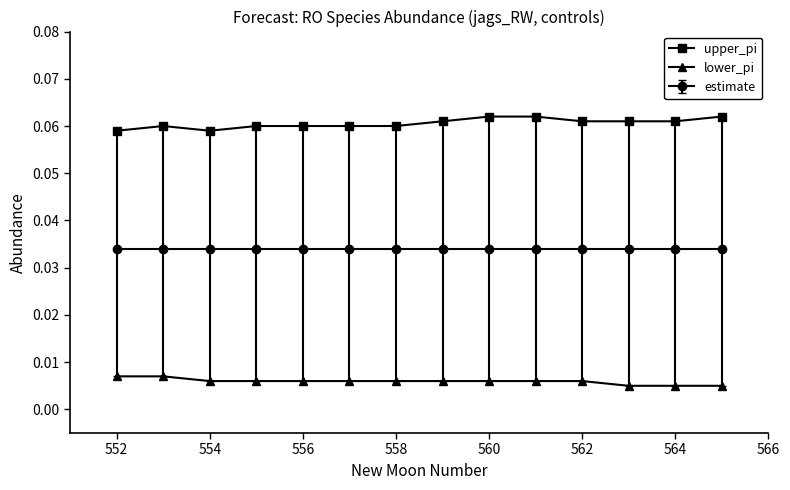

At how many categories does at least one series exceed 0?

14